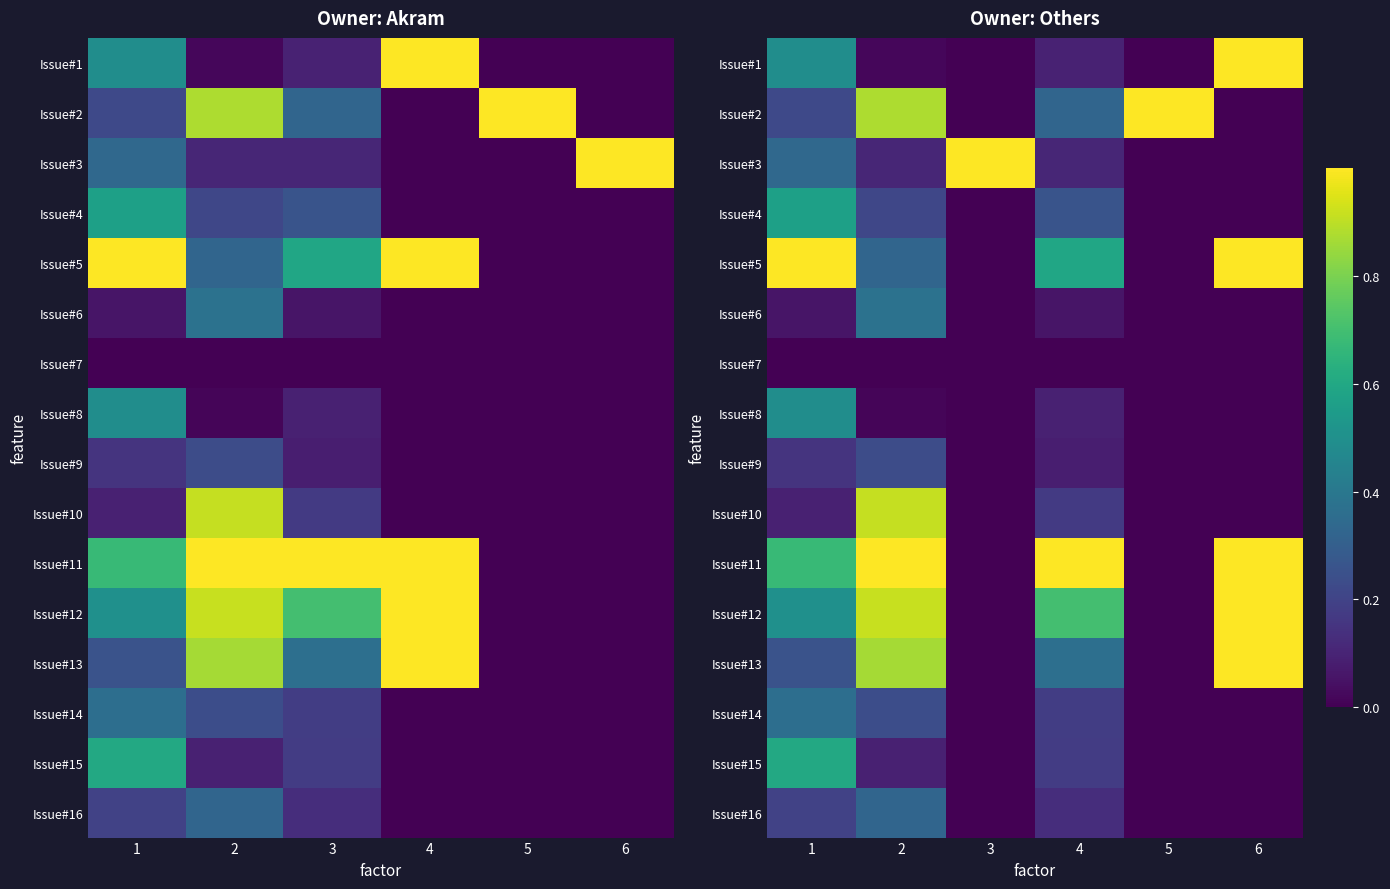

What is the sum of all Issue#10 values?

1.2